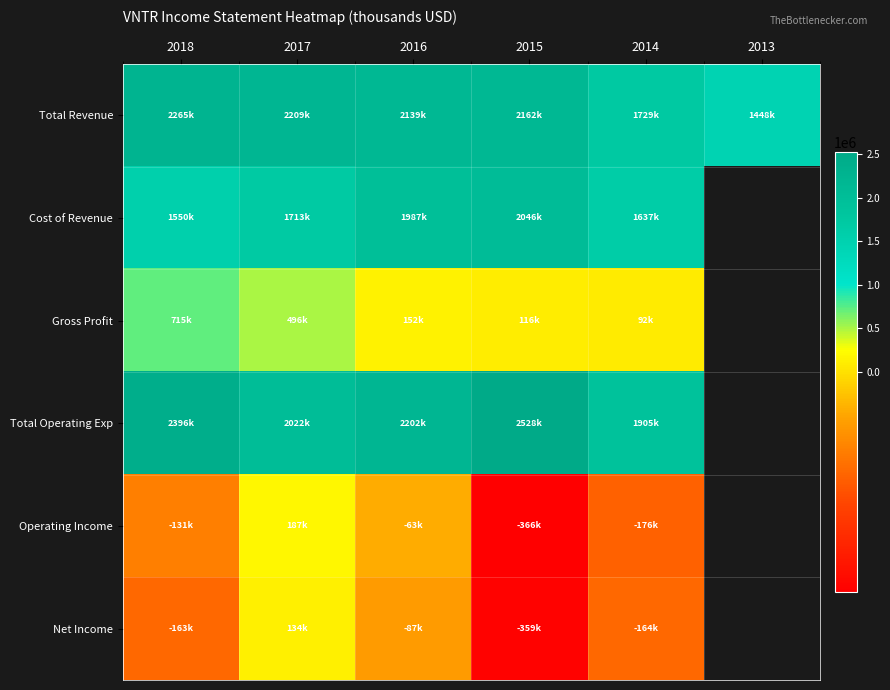

Between 2018 and 2014, which is larger?

2018